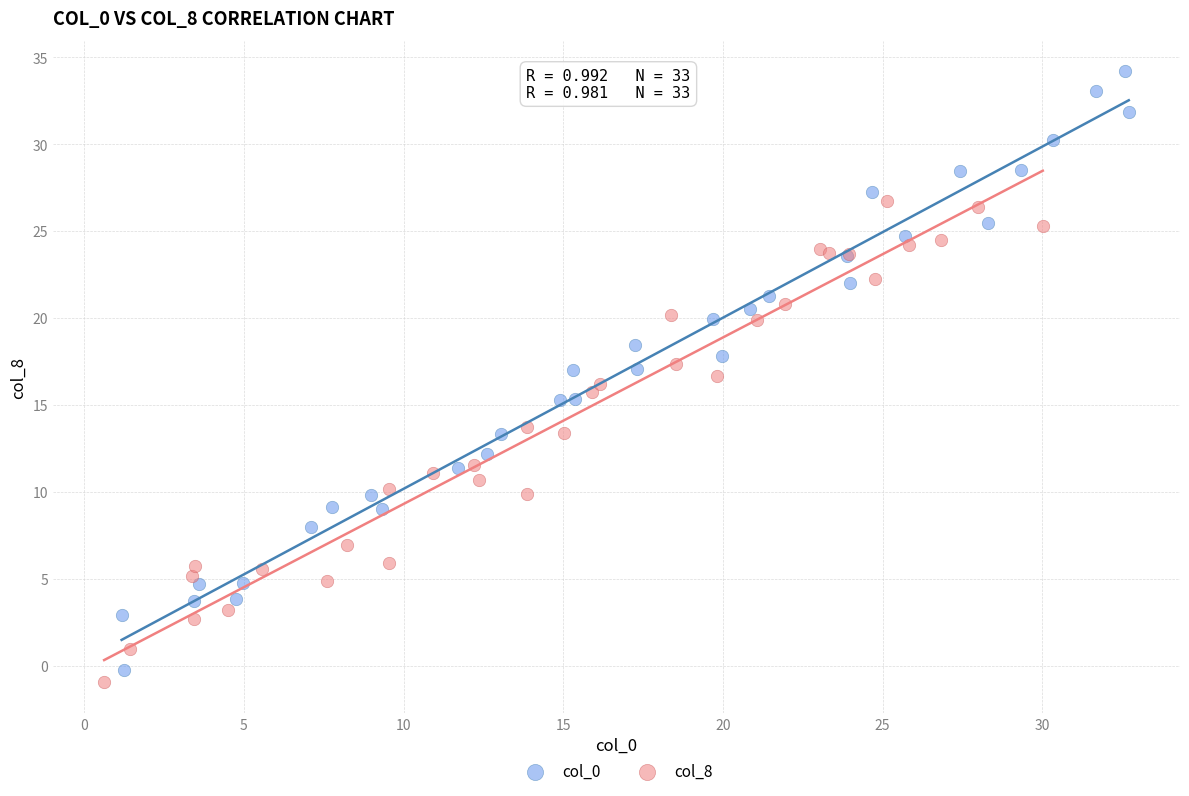

Which series contains the highest Y value?

col_0